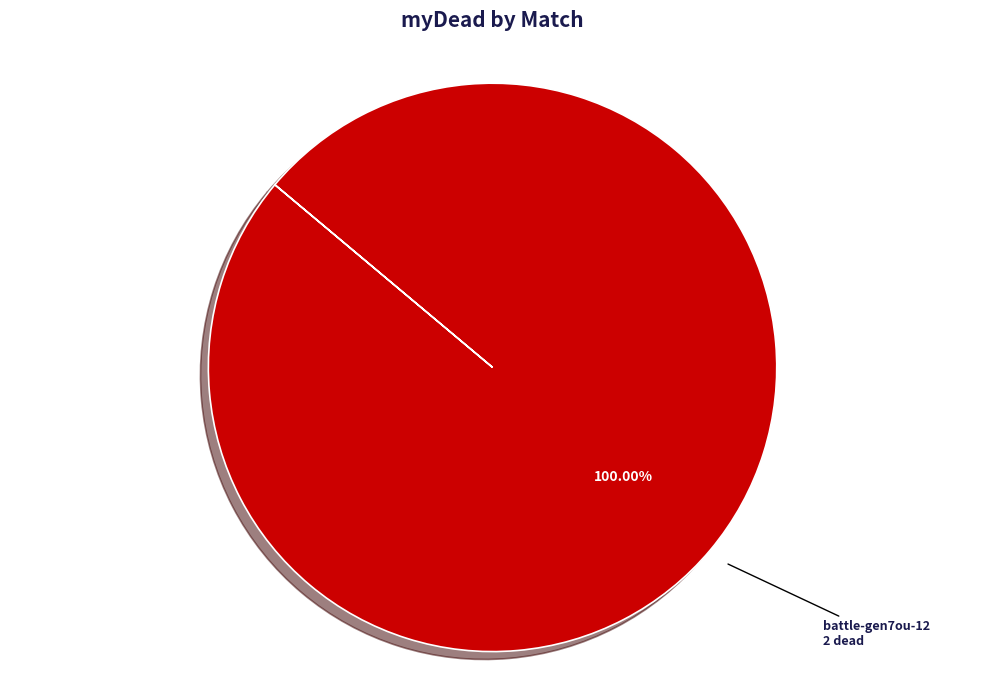

Does any single category account for the majority?

Yes